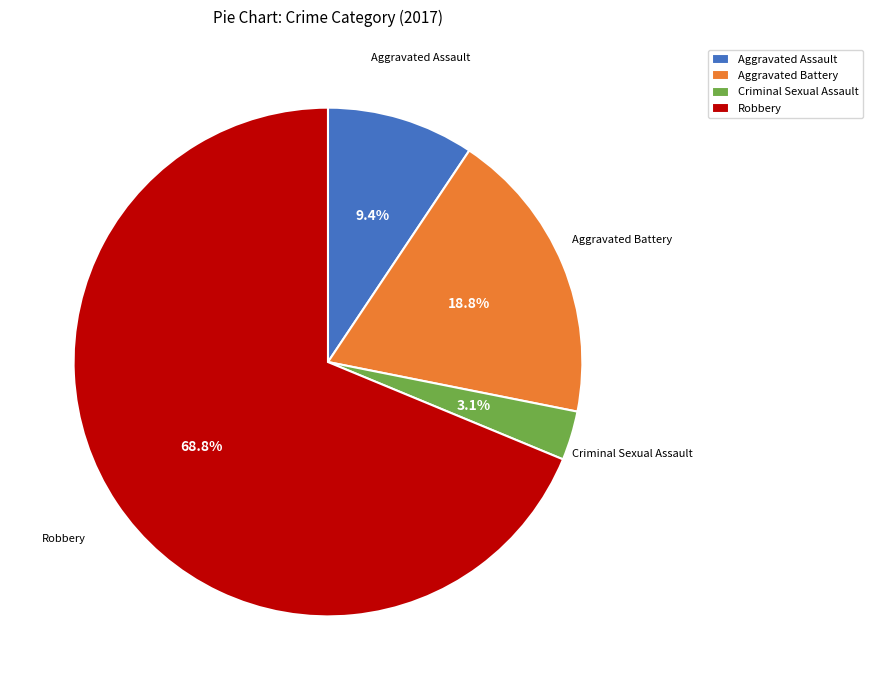

Rank the categories by value from lowest to highest.

Criminal Sexual Assault, Aggravated Assault, Aggravated Battery, Robbery